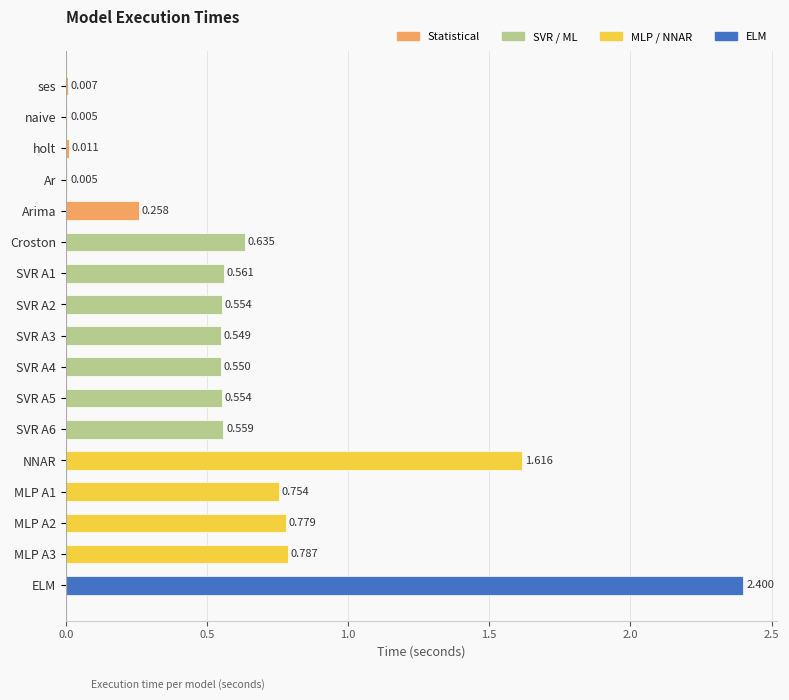

What is the maximum value shown in the chart?

2.4